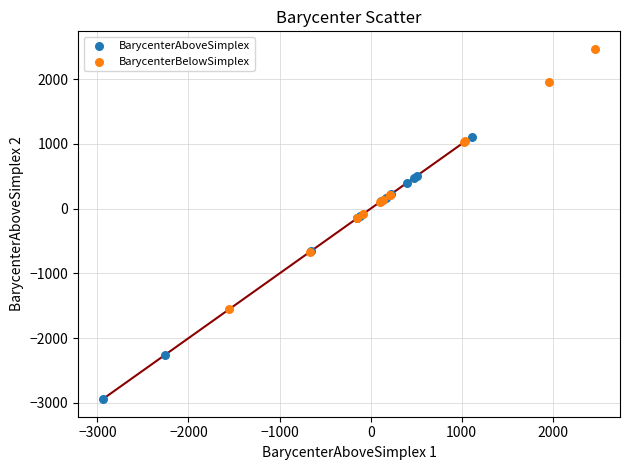

Which series reaches the minimum Y coordinate?

BarycenterAboveSimplex